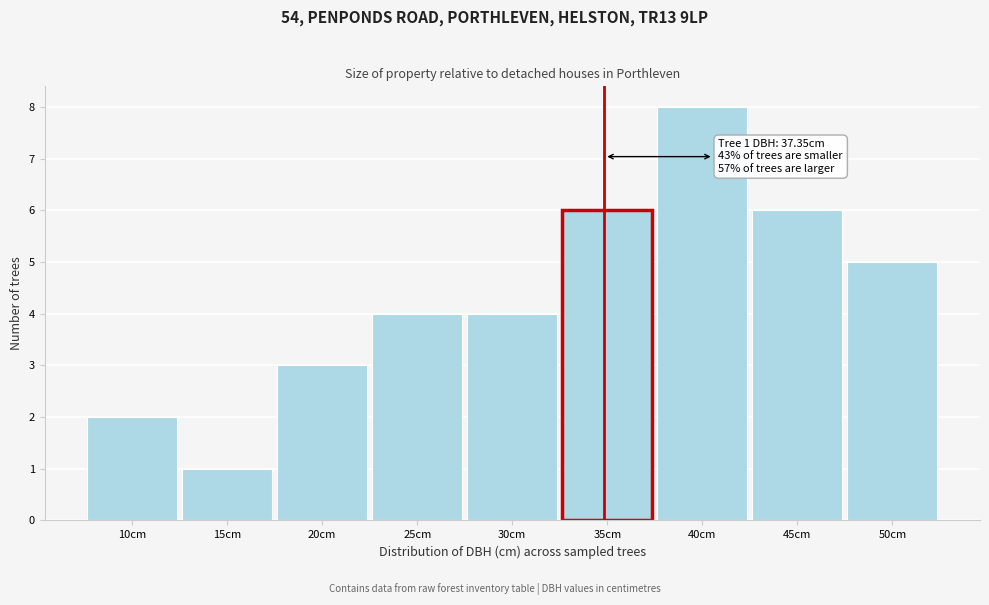

Reading right to left, transcribe all the data shown in this chart.

5	6	8	6	4	4	3	1	2